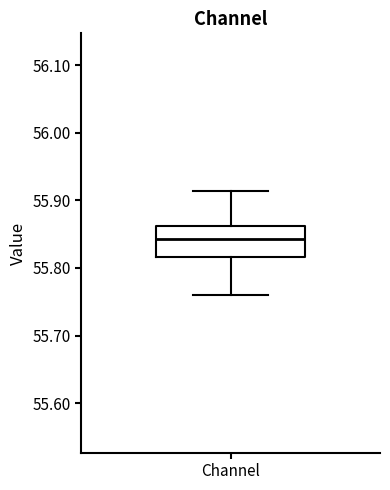

Where does the median line of the box for Channel sit on the y-axis? The values are not printed on the chart, so give them approximately, as read against the axis.

55.84